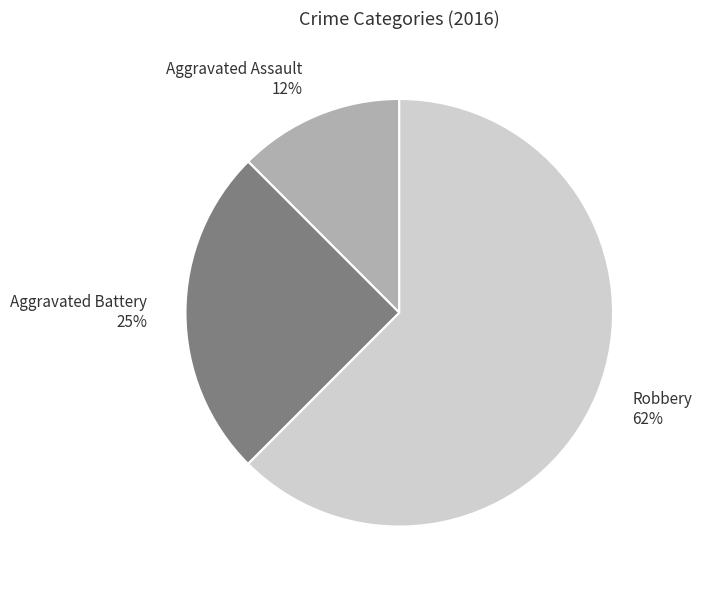

How many segments does this pie chart have?

3